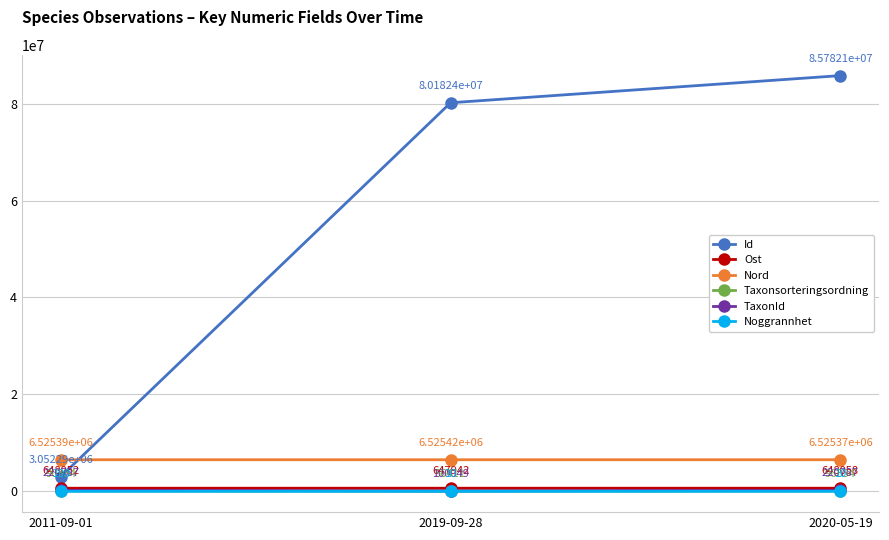

What is the difference between the highest and lowest values at 2019-09-28?

80182426.0